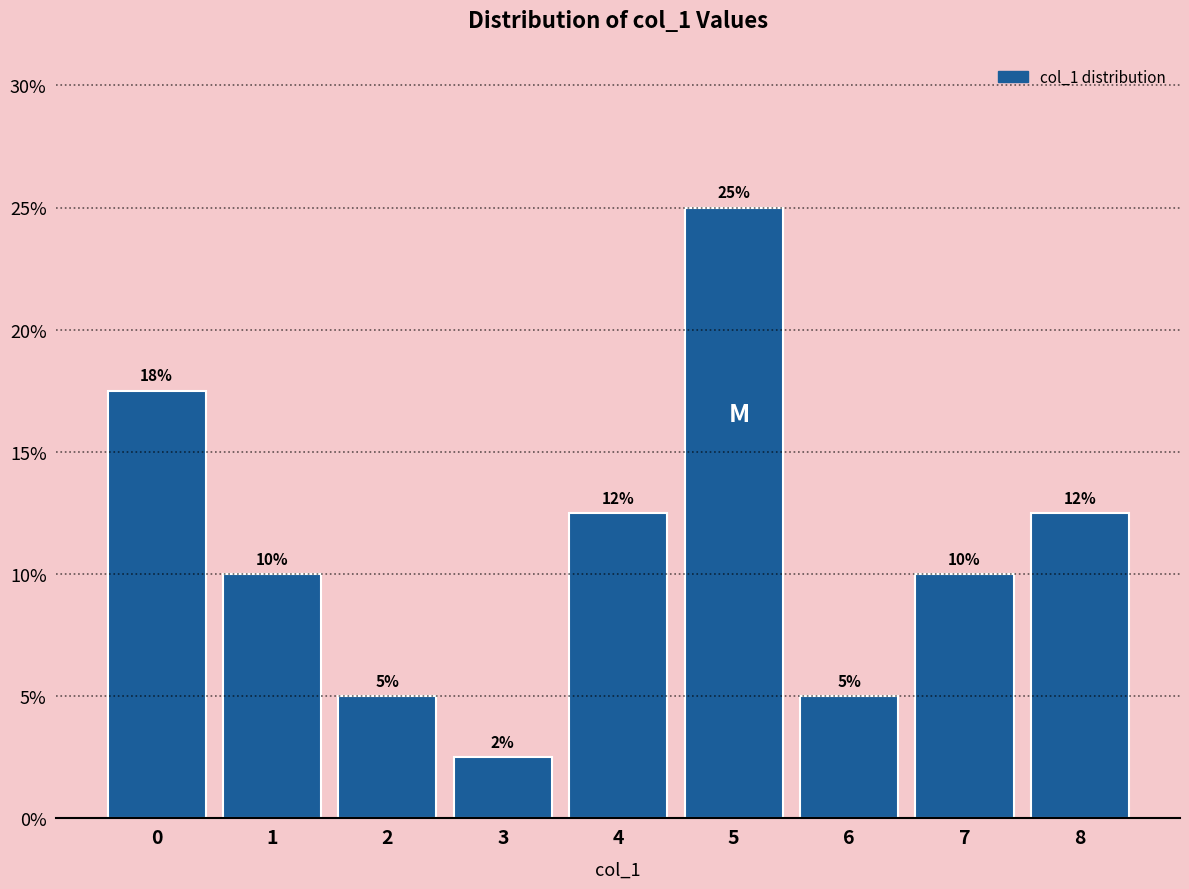

Read the value at 6.

5.0